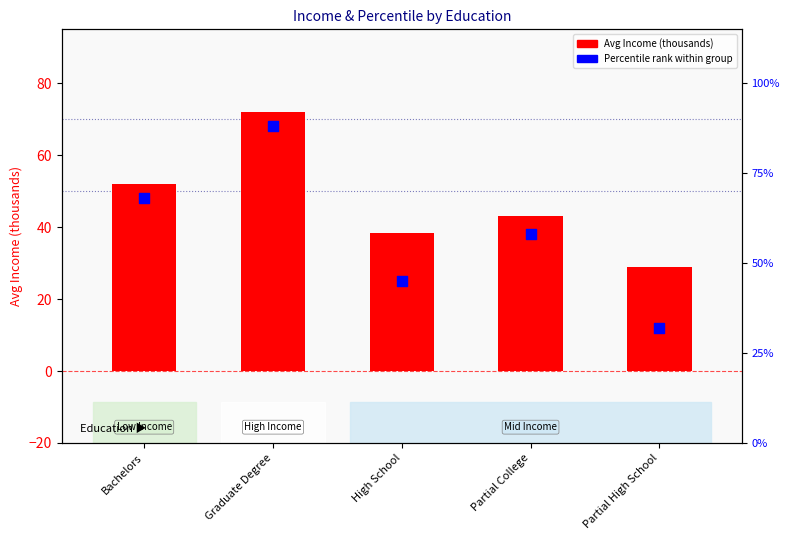

Which series reaches the minimum Y coordinate?

Avg Income (thousands)